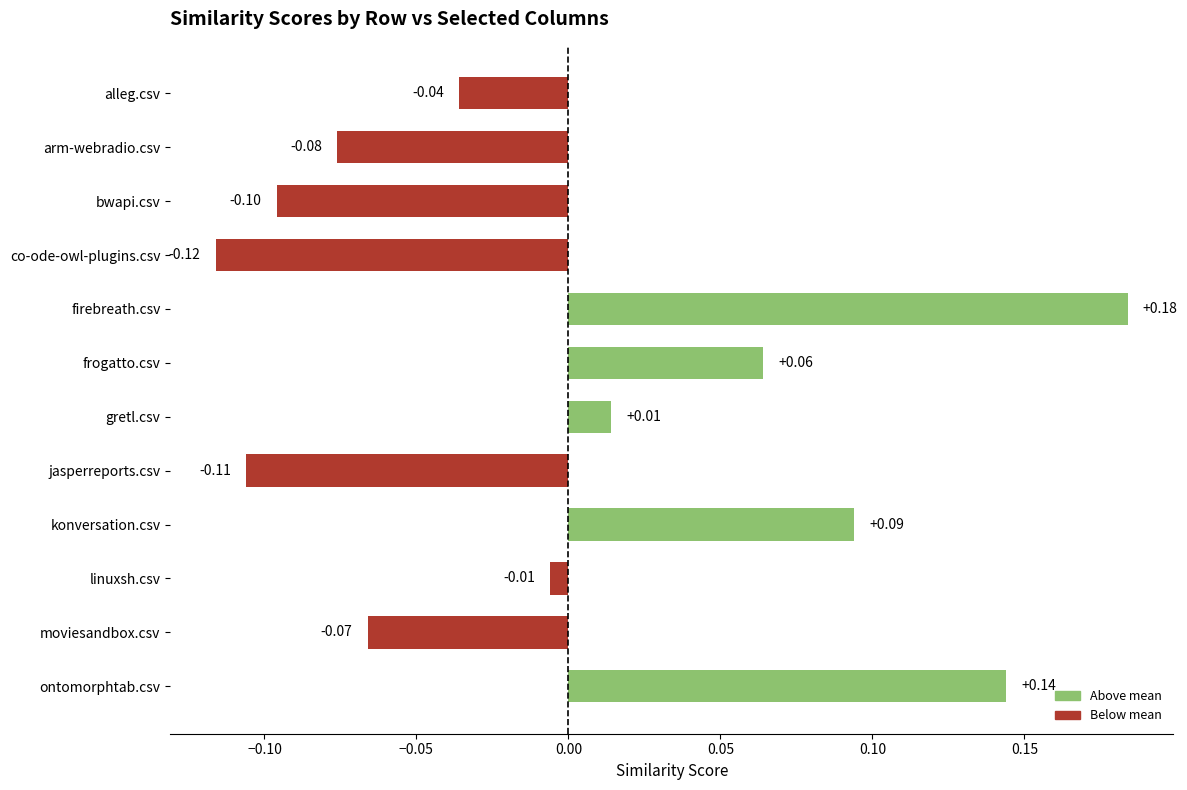

List the labels in order of value, largest first.

firebreath.csv, ontomorphtab.csv, konversation.csv, frogatto.csv, gretl.csv, linuxsh.csv, alleg.csv, moviesandbox.csv, arm-webradio.csv, bwapi.csv, jasperreports.csv, co-ode-owl-plugins.csv